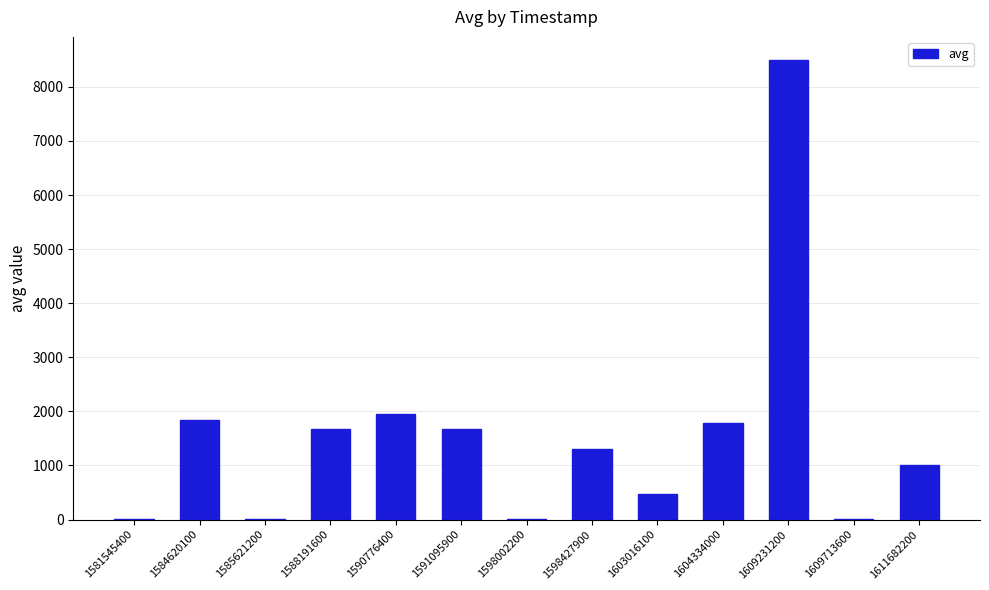

At which label does the data first exceed 1311?

1584620100